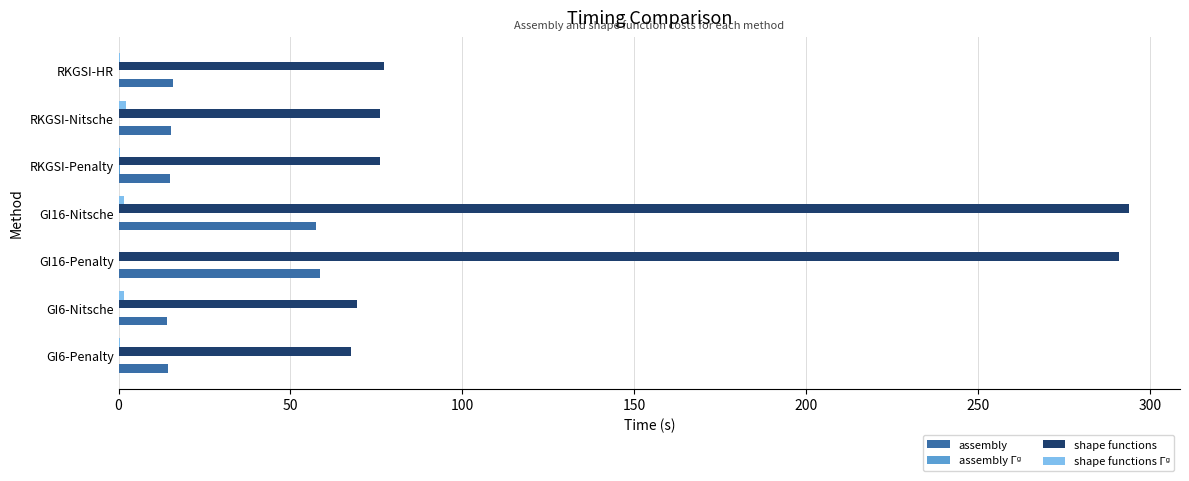

What is the maximum value shown in the chart?

294.0